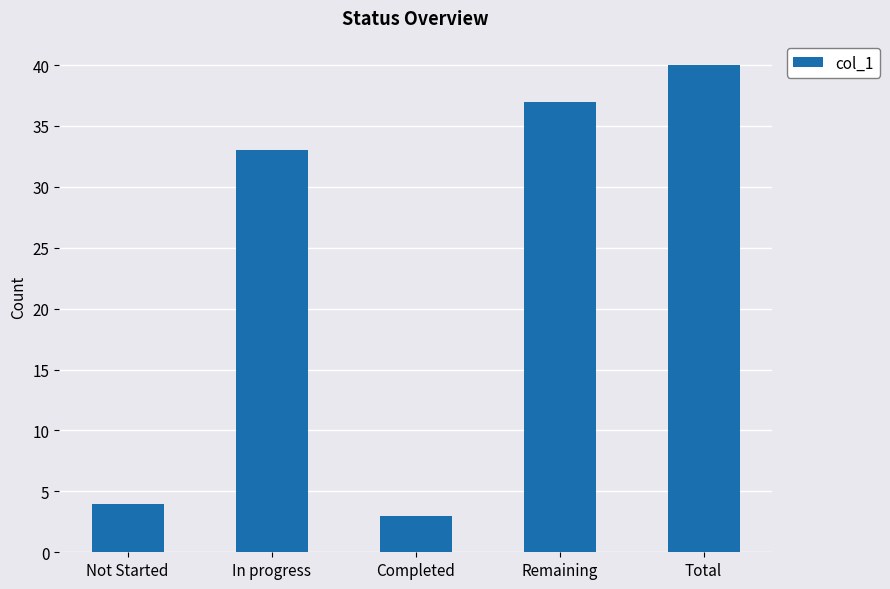

What is the change in value from In progress to Total?

+7